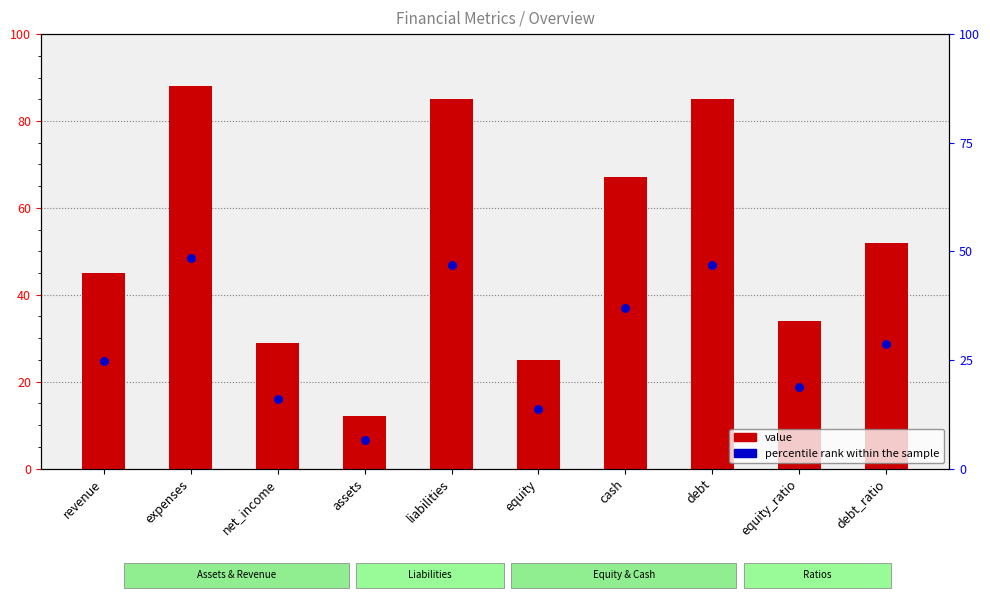

What is the total value across all series at revenue?

69.8